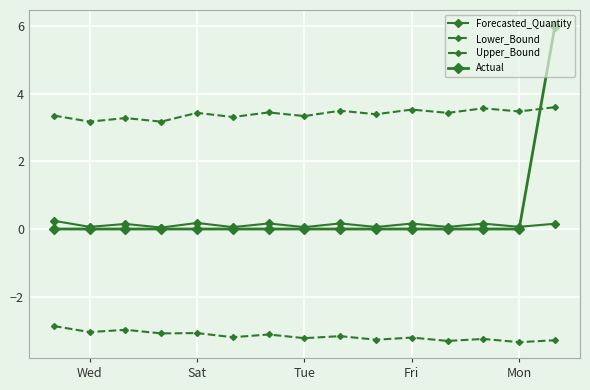

How many categories are shown in the chart?

15